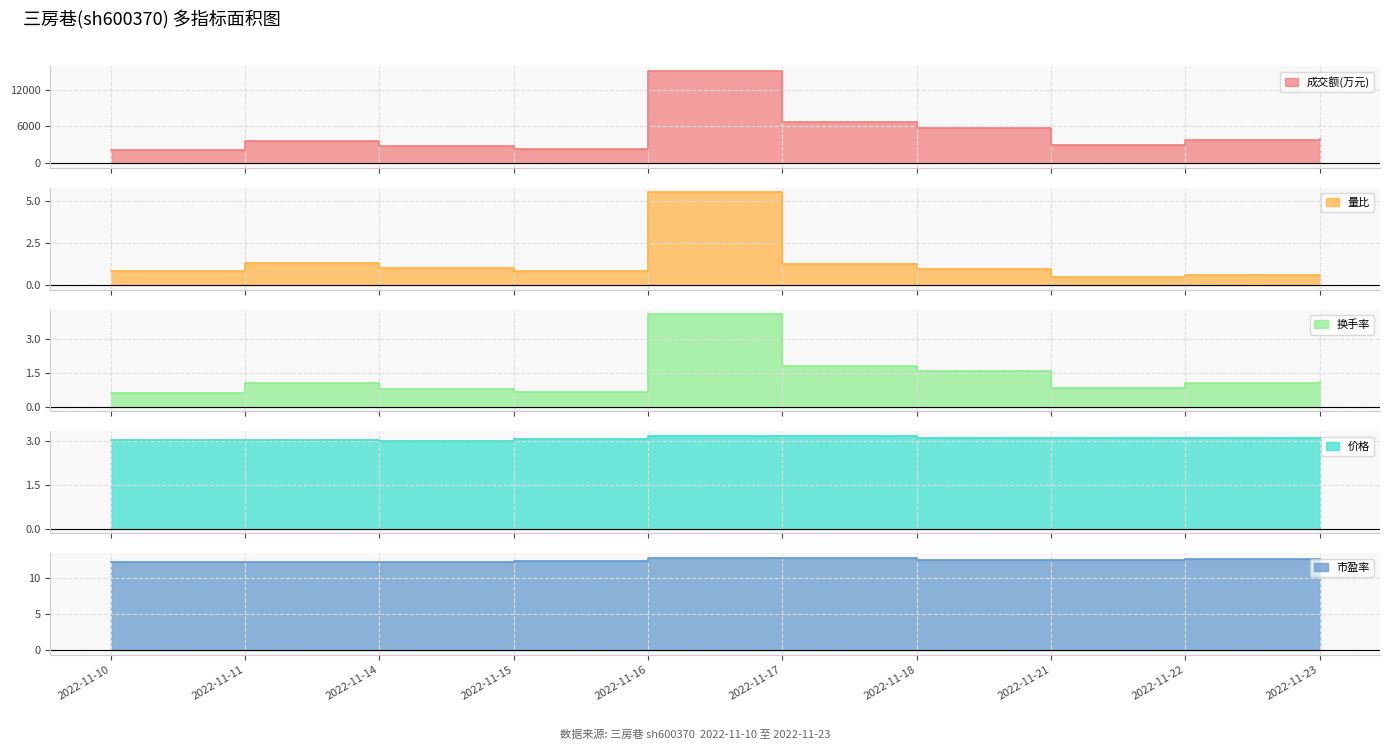

Which category has the lowest value across all series?

2022-11-21